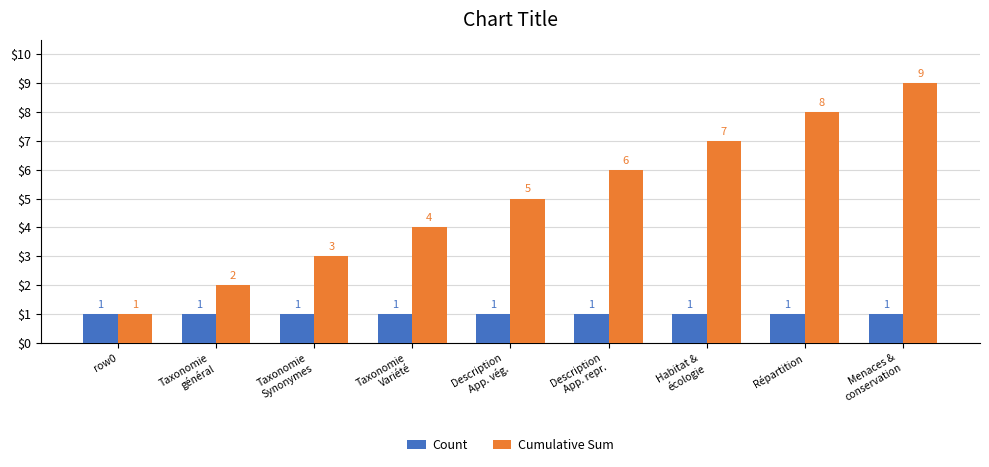

Reading left to right, extract all data points from this chart.

Count: 1	1	1	1	1	1	1	1	1
Cumulative Sum: 1	2	3	4	5	6	7	8	9